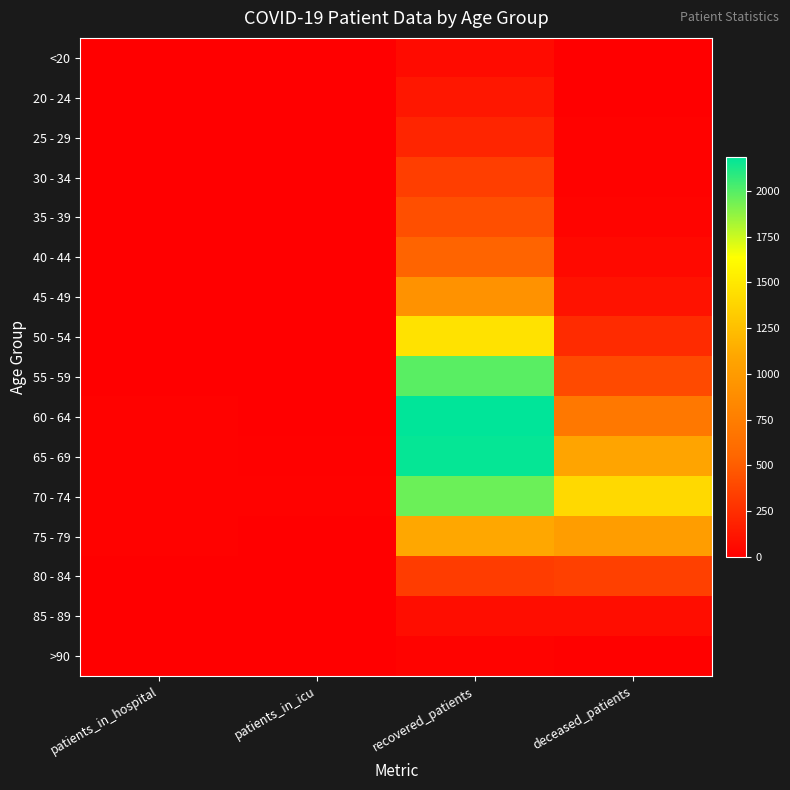

How many categories are shown in the chart?

4